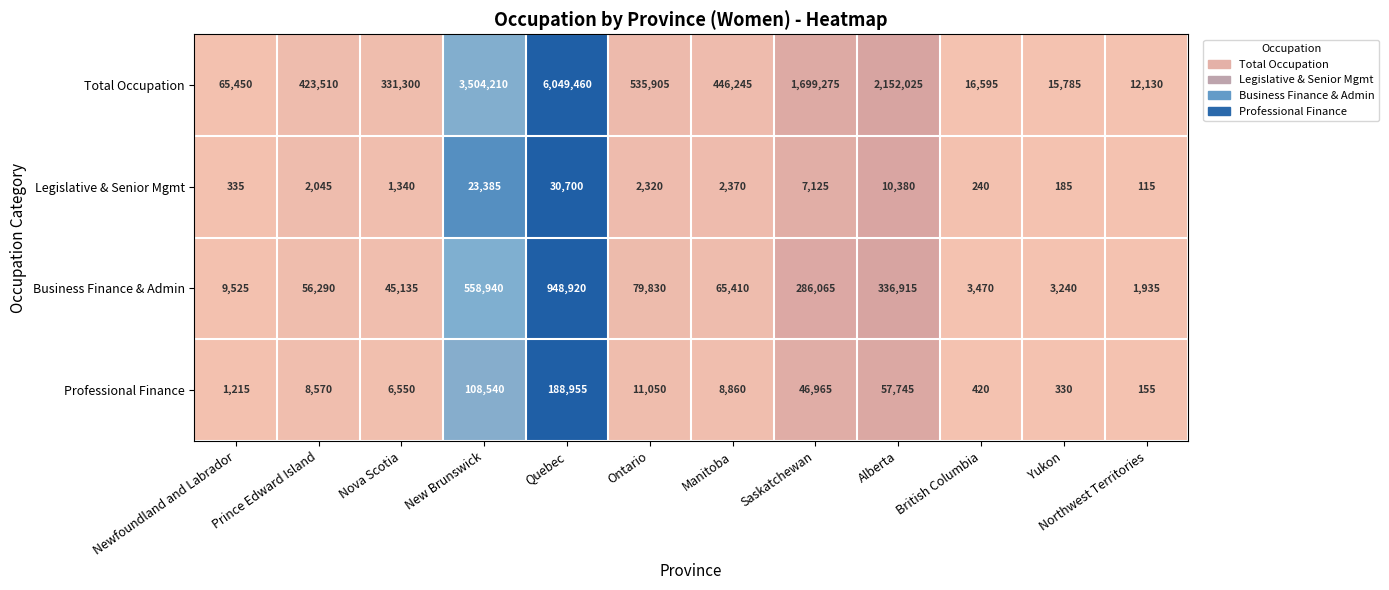

What is the sum of all Professional Finance values?

439355